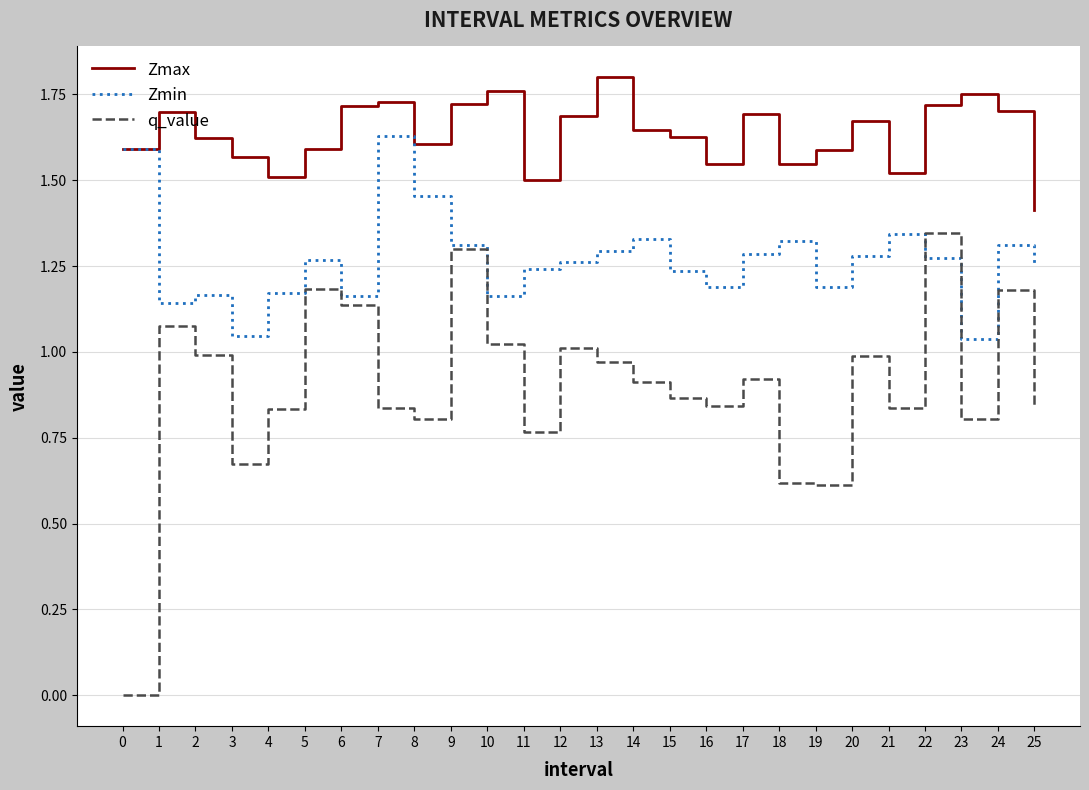

What is the sum of all q_value values?

23.4